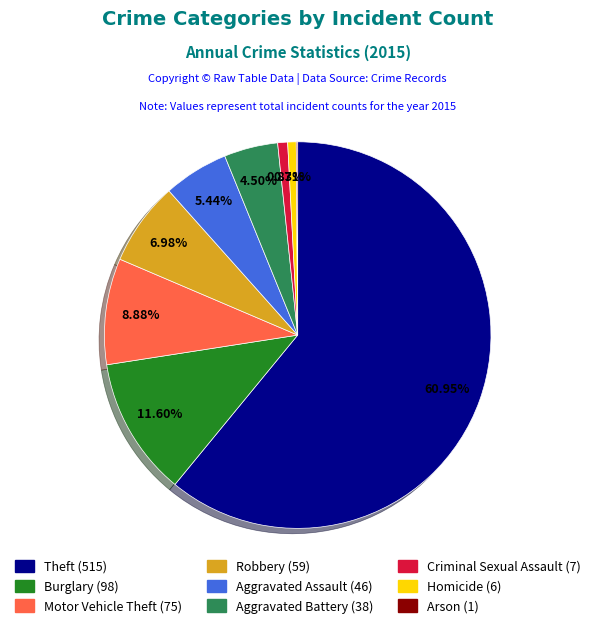

To the nearest percent, what percentage of the pie is Criminal Sexual Assault?

1%